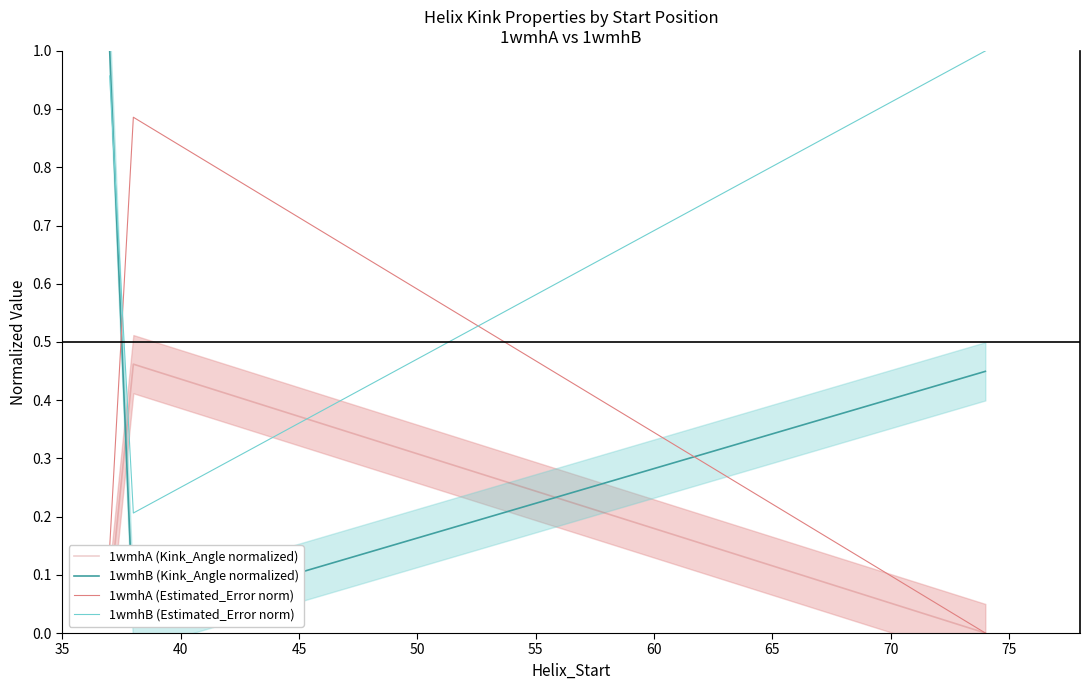

Between 35 and 40, which series saw the biggest shift?

1wmhB (Kink_Angle normalized)